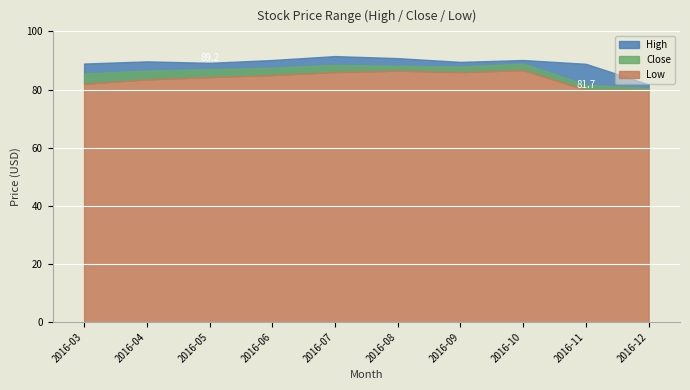

True or false: Low and High intersect in this chart.

False